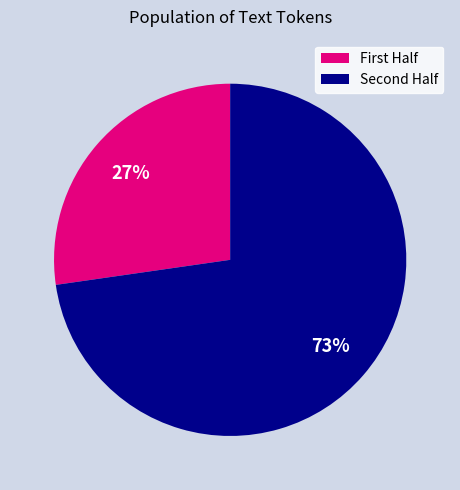

Is there any slice that represents more than half of the pie?

Yes